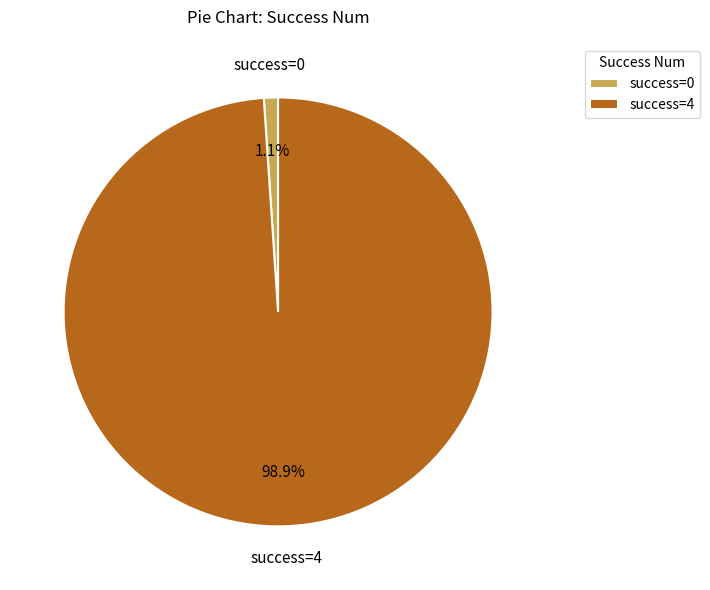

Rank the categories by value from highest to lowest.

success=4, success=0